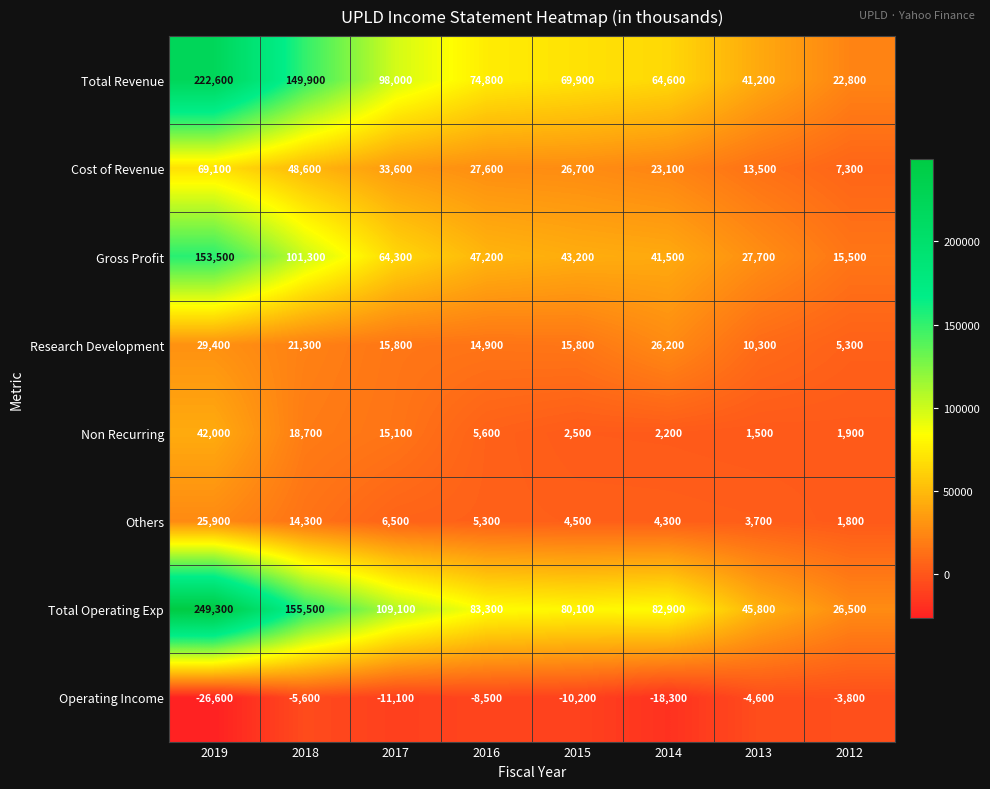

What is the difference between the second highest and minimum values in the Others series?

12500